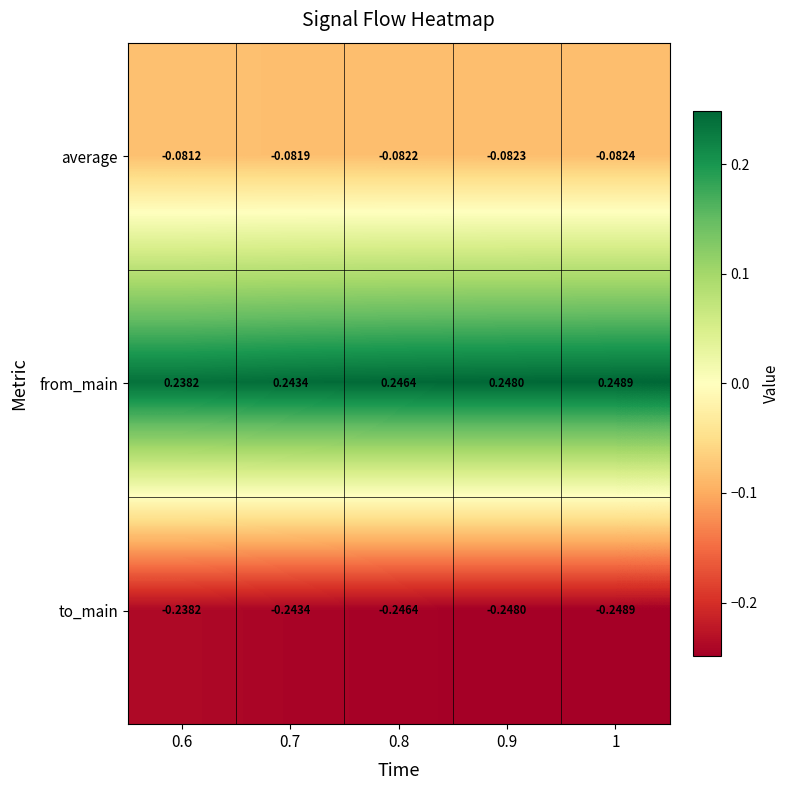

Rank the series by their average value, from highest to lowest.

from_main, average, to_main